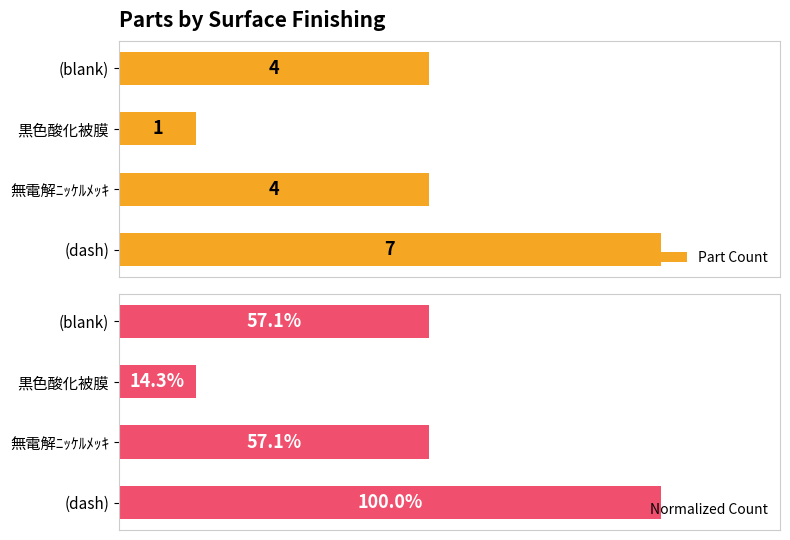

At which label does Part Count reach its minimum?

黒色酸化被膜